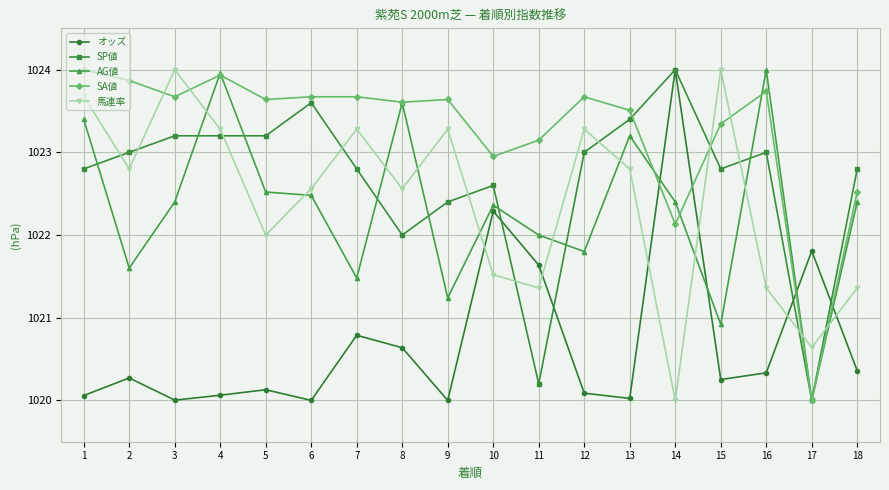

What is the difference between the SP値 values at 15 and 17?

2.8